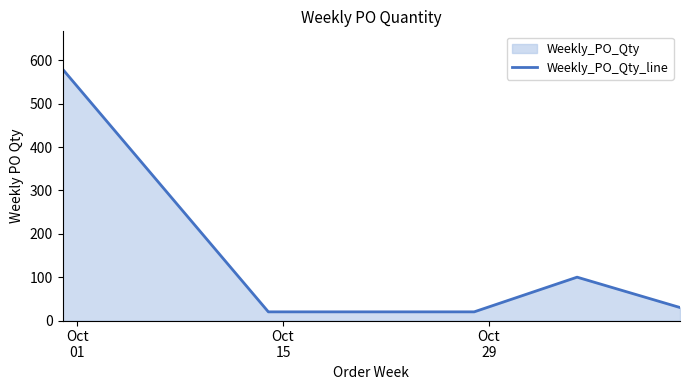

Reading right to left, transcribe all the data shown in this chart.

30	100	20	20	580